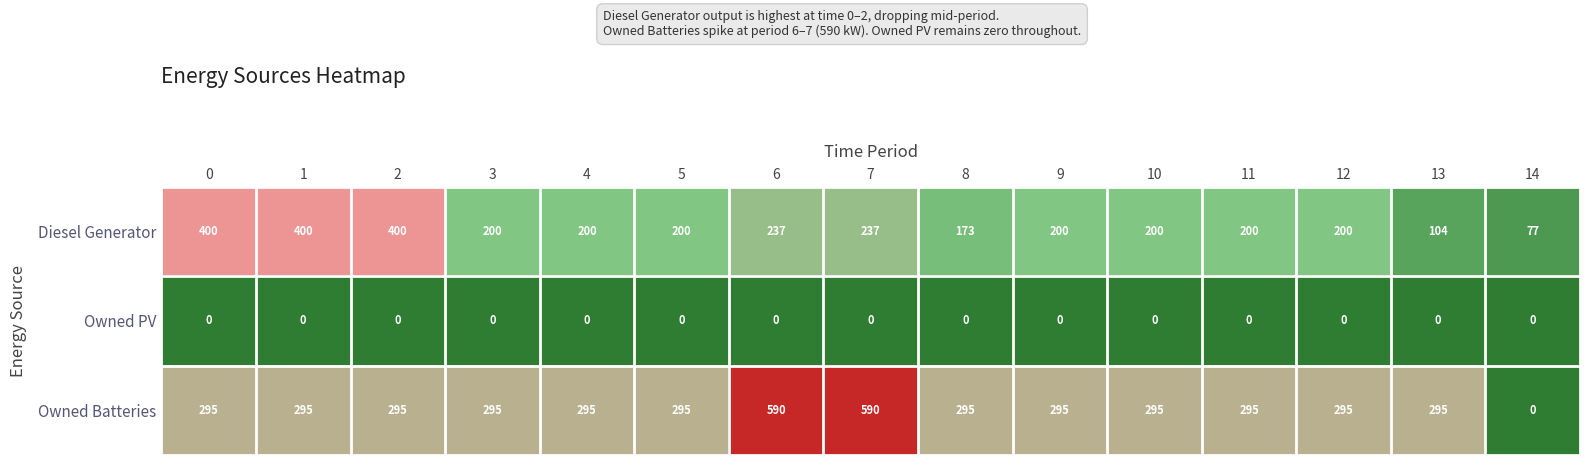

Rank the series at 8 from lowest to highest value.

Owned PV, Diesel Generator, Owned Batteries